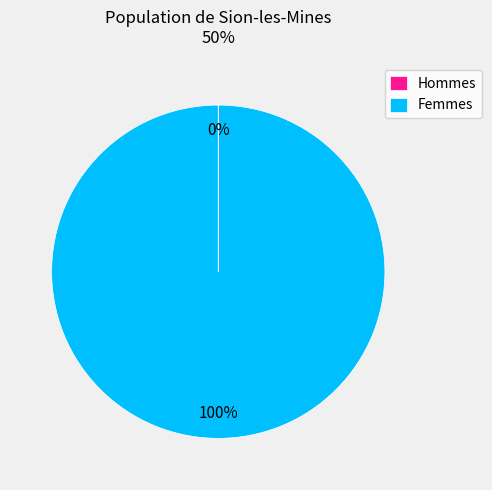

What percentage is the Femmes slice, to the nearest percent?

100%